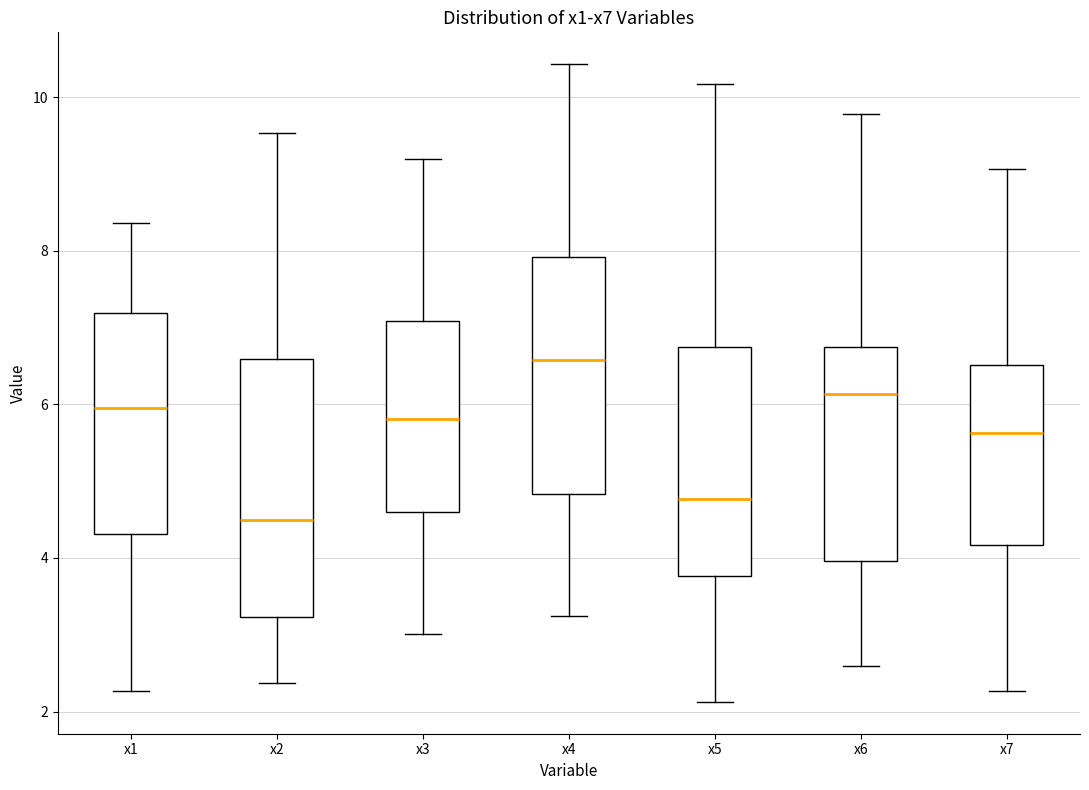

Which box's median line is the lowest?

x2